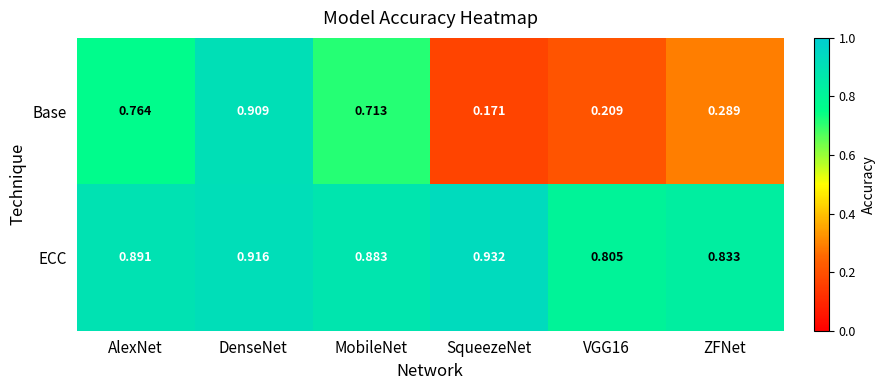

Is the value of Base at ZFNet greater than the value of ECC at VGG16?

No